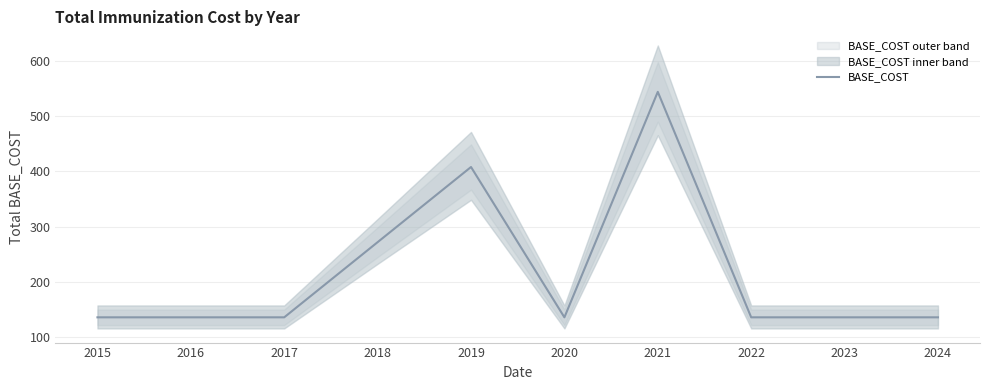

What is the minimum value shown in the chart?

136